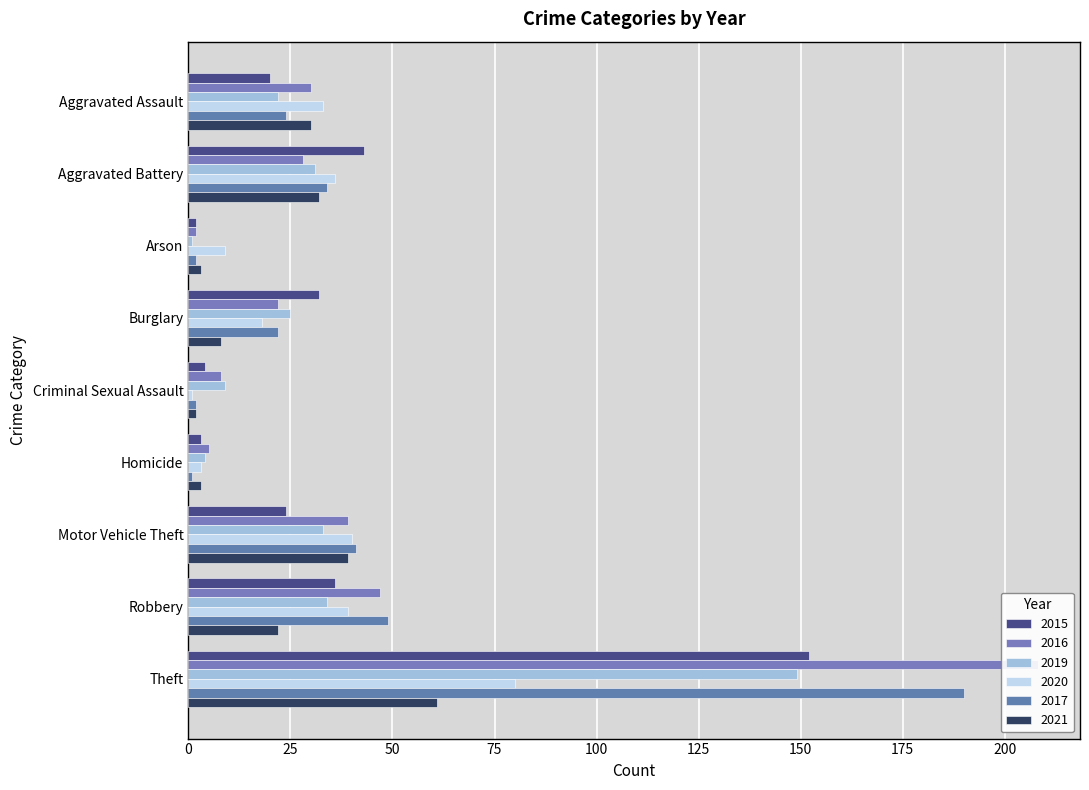

What is the value of the 2016 bar at the 1st from the left?

30